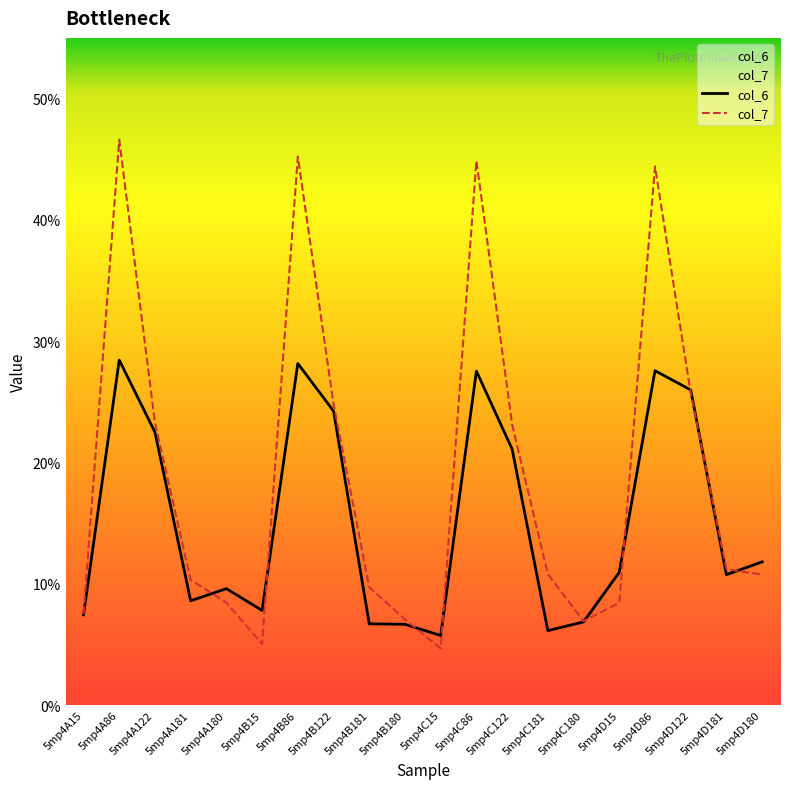

Which has a higher value, 5mp4C15 or 5mp4A86?

5mp4A86